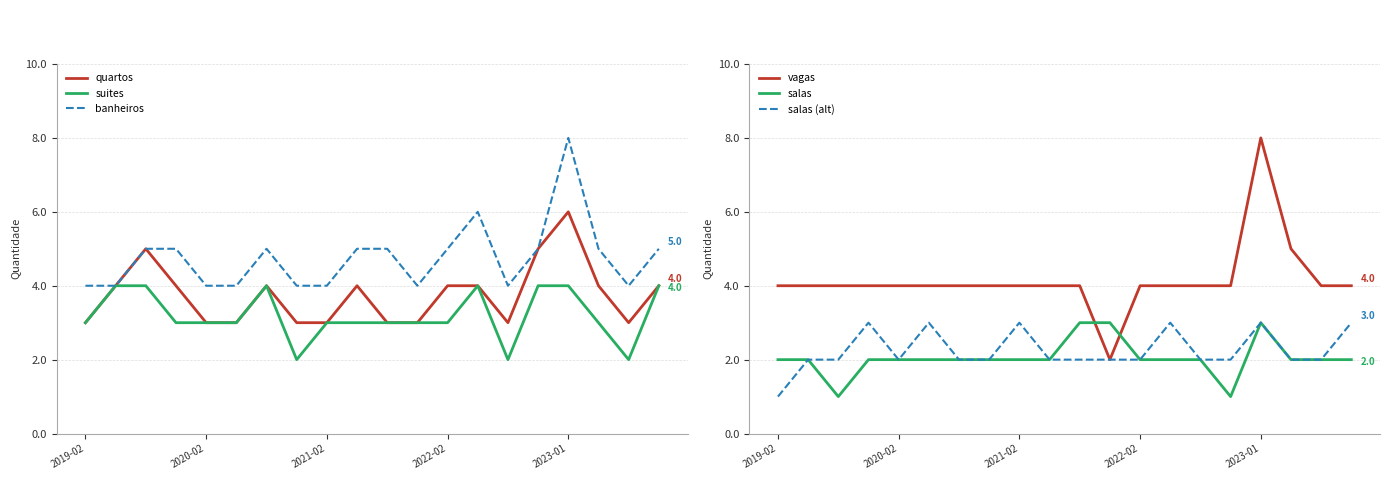

Reading left to right, what are all the values shown in this chart?

quartos: 3	4	5	4	3	3	4	3	3	4	3	3	4	4	3	5	6	4	3	4
suites: 3	4	4	3	3	3	4	2	3	3	3	3	3	4	2	4	4	3	2	4
banheiros: 4	4	5	5	4	4	5	4	4	5	5	4	5	6	4	5	8	5	4	5
vagas: 4	4	4	4	4	4	4	4	4	4	4	2	4	4	4	4	8	5	4	4
salas: 2	2	1	2	2	2	2	2	2	2	3	3	2	2	2	1	3	2	2	2
salas (alt): 1	2	2	3	2	3	2	2	3	2	2	2	2	3	2	2	3	2	2	3